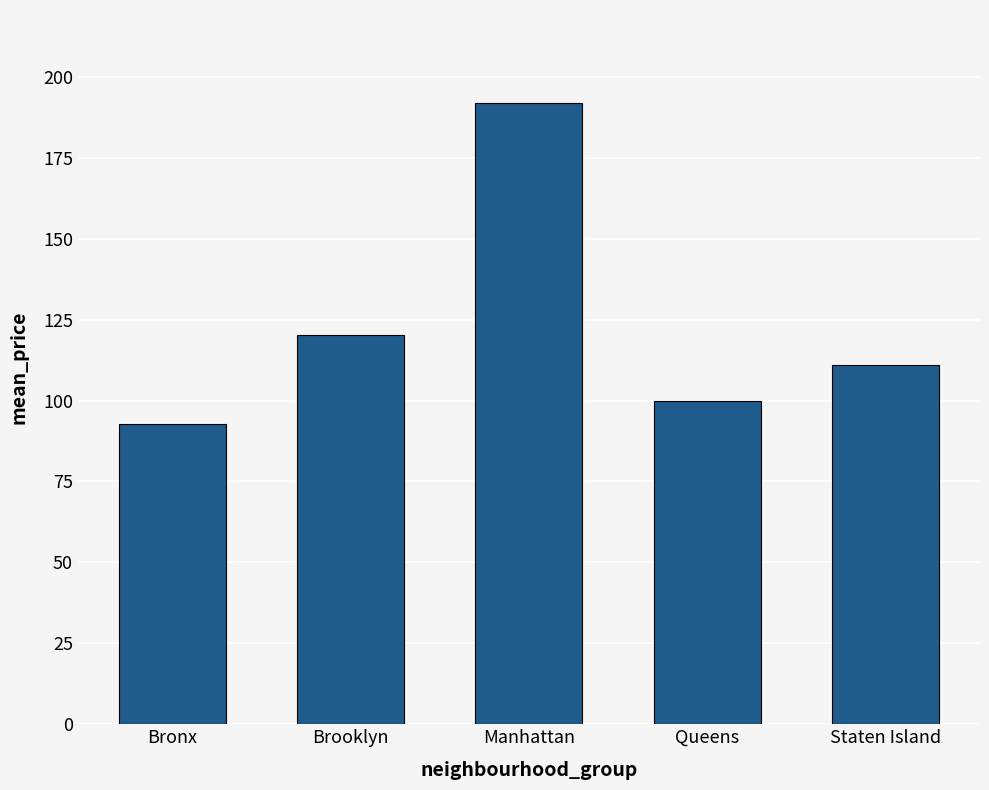

Count the number of data series in this chart.

1